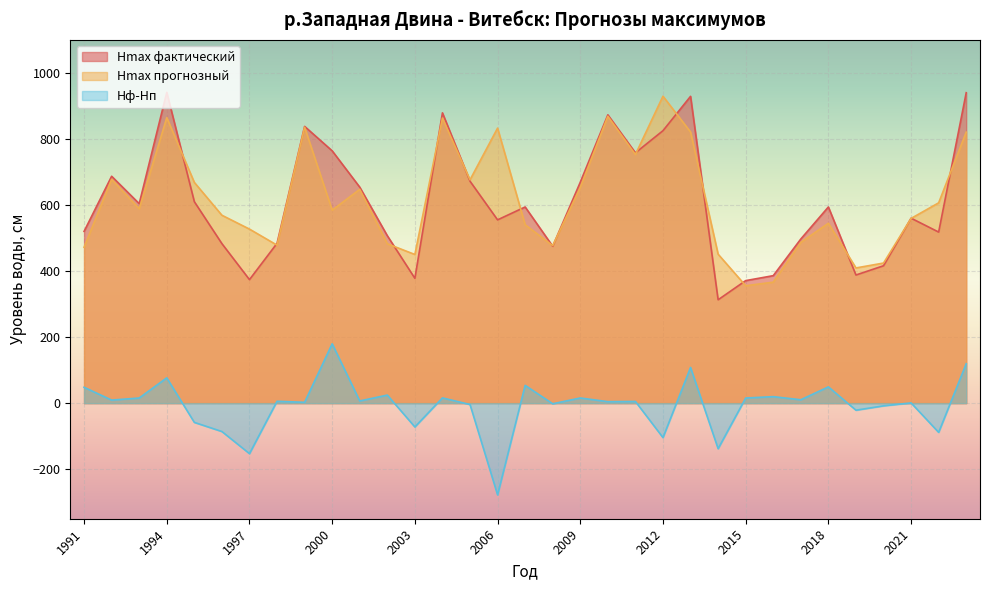

What is the smallest value displayed?

-277.8